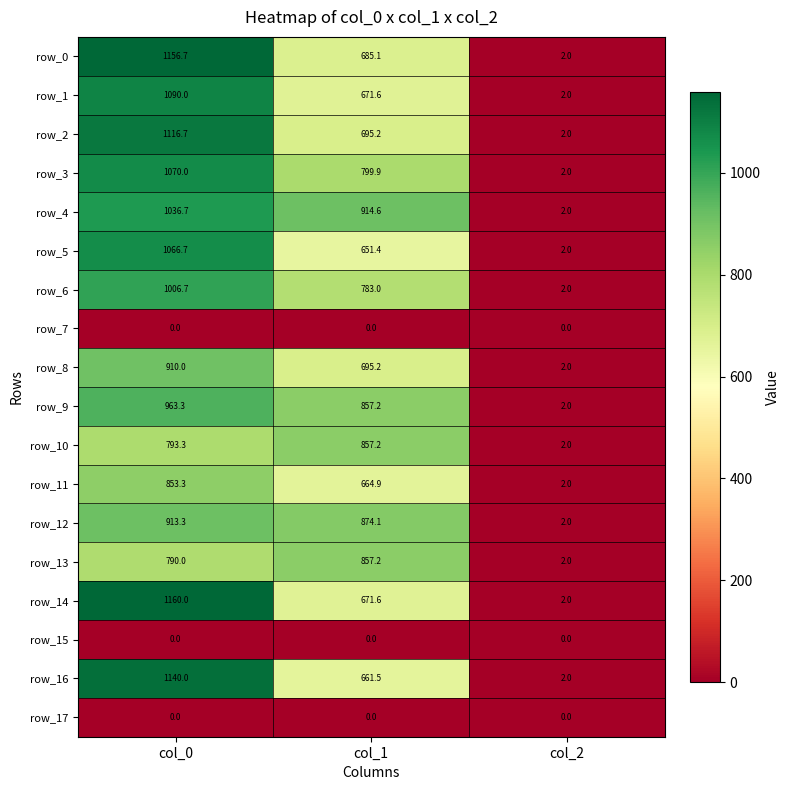

Reading right to left, transcribe all the data shown in this chart.

row_0: col_2=2.0	col_1=685.1	col_0=1156.7
row_1: col_2=2.0	col_1=671.6	col_0=1090.0
row_2: col_2=2.0	col_1=695.2	col_0=1116.7
row_3: col_2=2.0	col_1=799.9	col_0=1070.0
row_4: col_2=2.0	col_1=914.6	col_0=1036.7
row_5: col_2=2.0	col_1=651.4	col_0=1066.7
row_6: col_2=2.0	col_1=783.0	col_0=1006.7
row_7: col_2=0.0	col_1=0.0	col_0=0.0
row_8: col_2=2.0	col_1=695.2	col_0=910.0
row_9: col_2=2.0	col_1=857.2	col_0=963.3
row_10: col_2=2.0	col_1=857.2	col_0=793.3
row_11: col_2=2.0	col_1=664.9	col_0=853.3
row_12: col_2=2.0	col_1=874.1	col_0=913.3
row_13: col_2=2.0	col_1=857.2	col_0=790.0
row_14: col_2=2.0	col_1=671.6	col_0=1160.0
row_15: col_2=0.0	col_1=0.0	col_0=0.0
row_16: col_2=2.0	col_1=661.5	col_0=1140.0
row_17: col_2=0.0	col_1=0.0	col_0=0.0